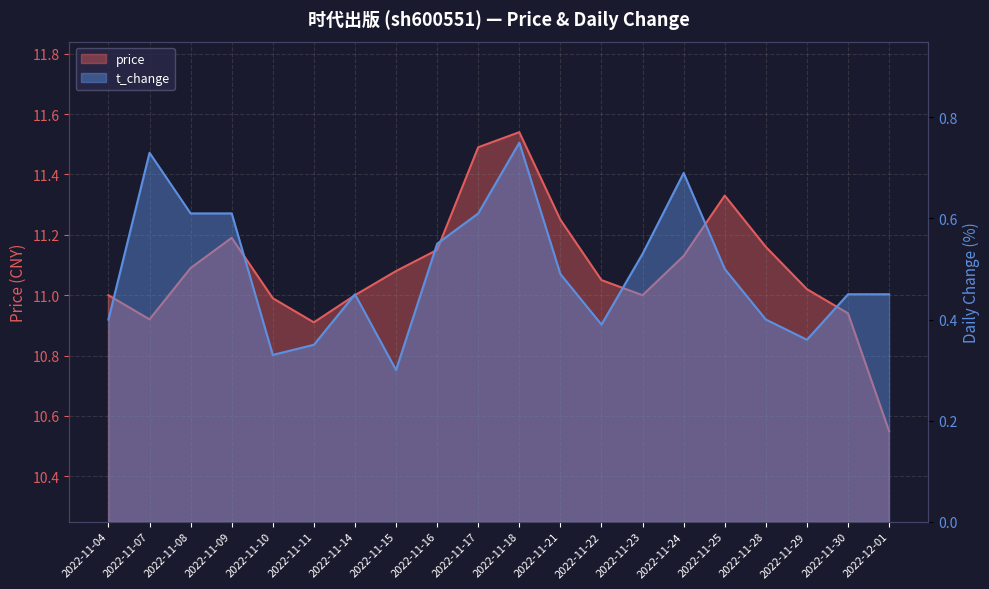

Reading left to right, extract all data points from this chart.

price: 11.0	10.9	11.1	11.2	11.0	10.9	11.0	11.1	11.2	11.5	11.5	11.2	11.1	11.0	11.1	11.3	11.2	11.0	10.9	10.6
t_change: 0.4	0.7	0.6	0.6	0.3	0.3	0.5	0.3	0.6	0.6	0.8	0.5	0.4	0.5	0.7	0.5	0.4	0.4	0.5	0.5